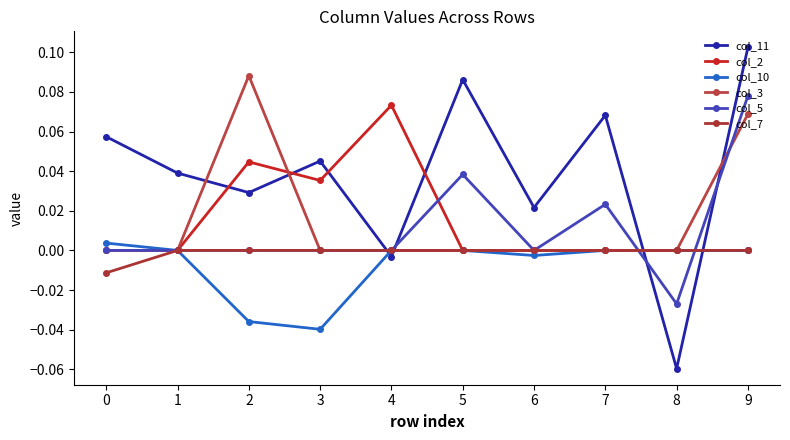

Reading left to right, list all the values displayed in this chart.

col_11: 0.1	0.0	0.0	0.0	-0.0	0.1	0.0	0.1	-0.1	0.1
col_2: 0.0	0.0	0.0	0.0	0.1	0.0	0.0	0.0	0.0	0.0
col_10: 0.0	0.0	-0.0	-0.0	0.0	0.0	-0.0	0.0	0.0	0.0
col_3: 0.0	0.0	0.1	0.0	0.0	0.0	0.0	0.0	0.0	0.1
col_5: 0.0	0.0	0.0	0.0	0.0	0.0	0.0	0.0	-0.0	0.1
col_7: -0.0	0.0	0.0	0.0	0.0	0.0	0.0	0.0	0.0	0.0